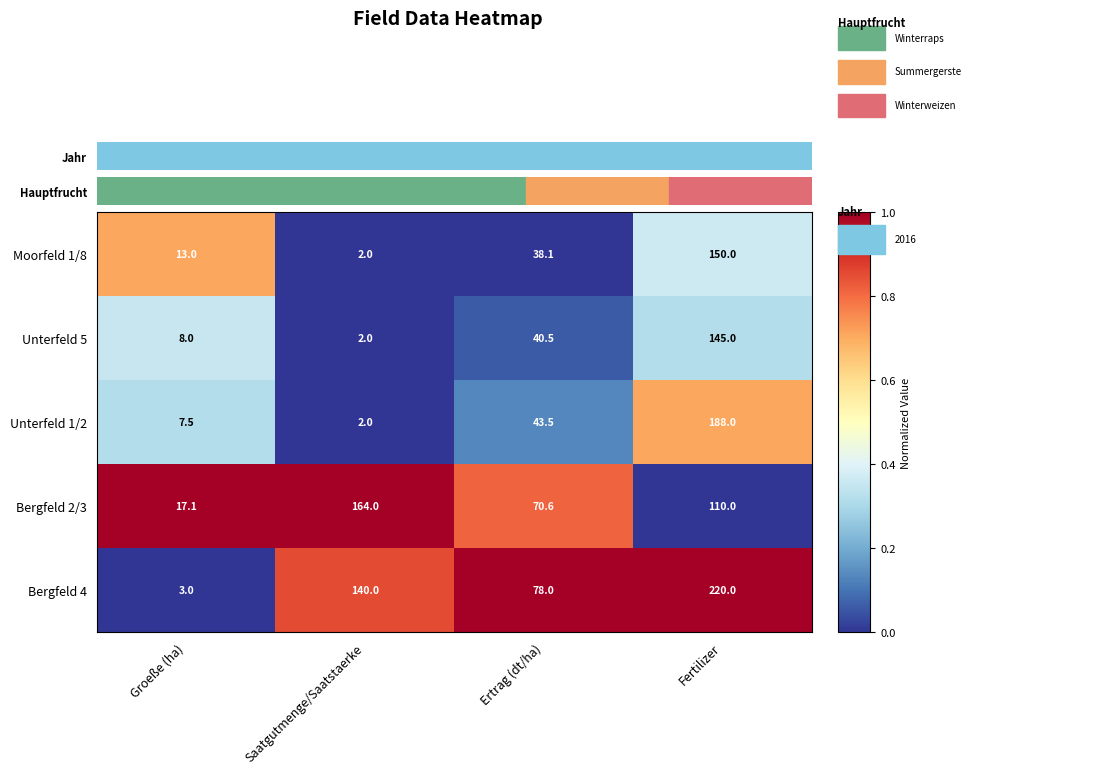

Rank the categories by Unterfeld 5 value from highest to lowest.

Fertilizer, Ertrag (dt/ha), Groeße (ha), Saatgutmenge/Saatstaerke